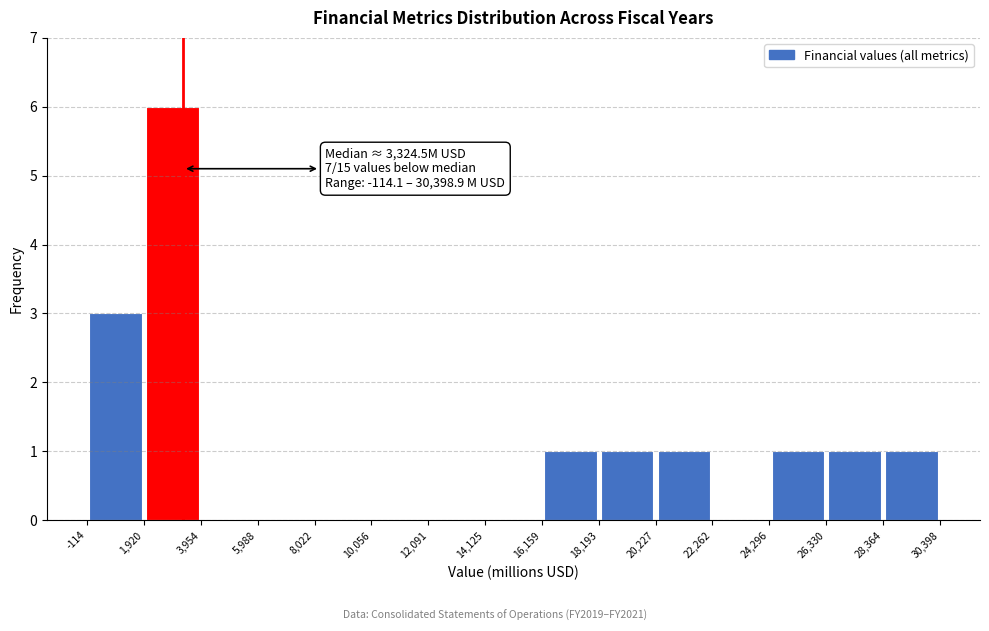

Over which range of the x-axis is the bar tallest?

1,920 to 3,954